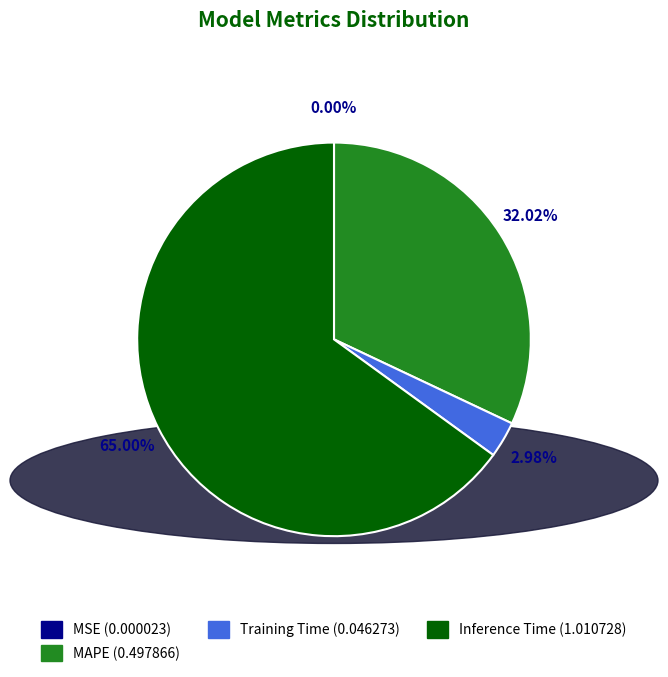

To the nearest percent, what is the difference between the largest and smallest slice percentages?

65%